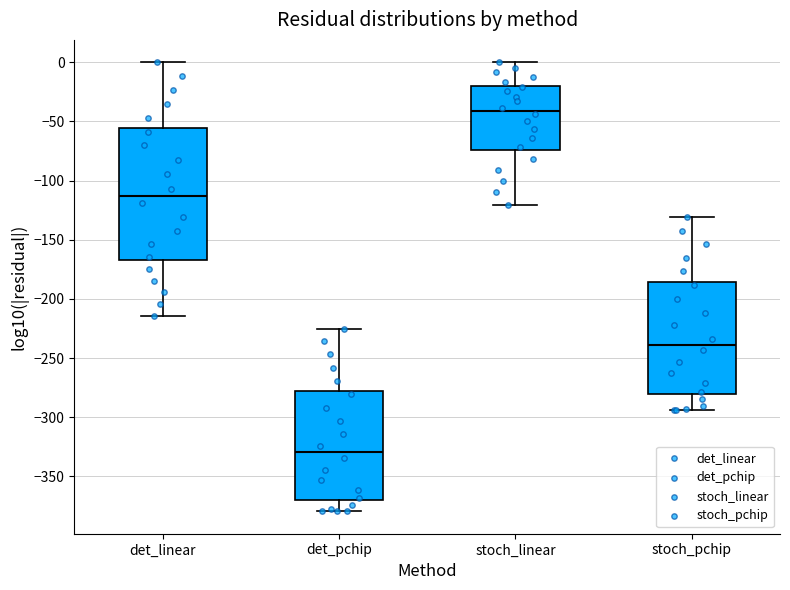

Which box is the tallest, from its lower edge to its upper edge?

det_linear